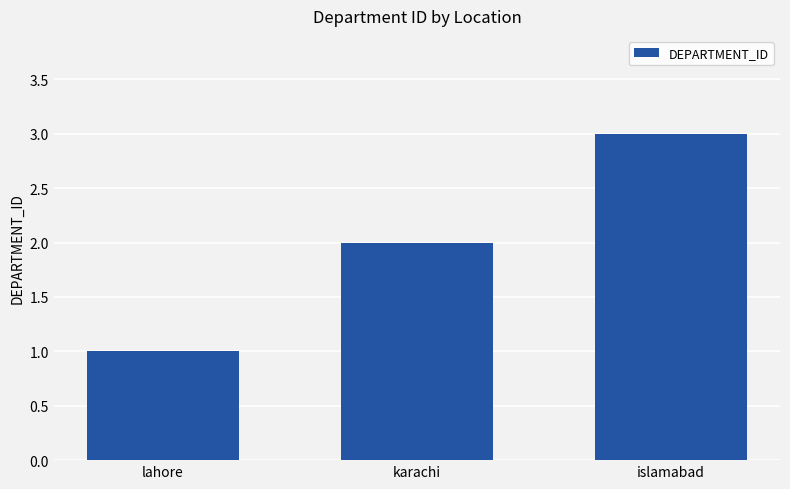

Count the values in the range 1 to 3.

3